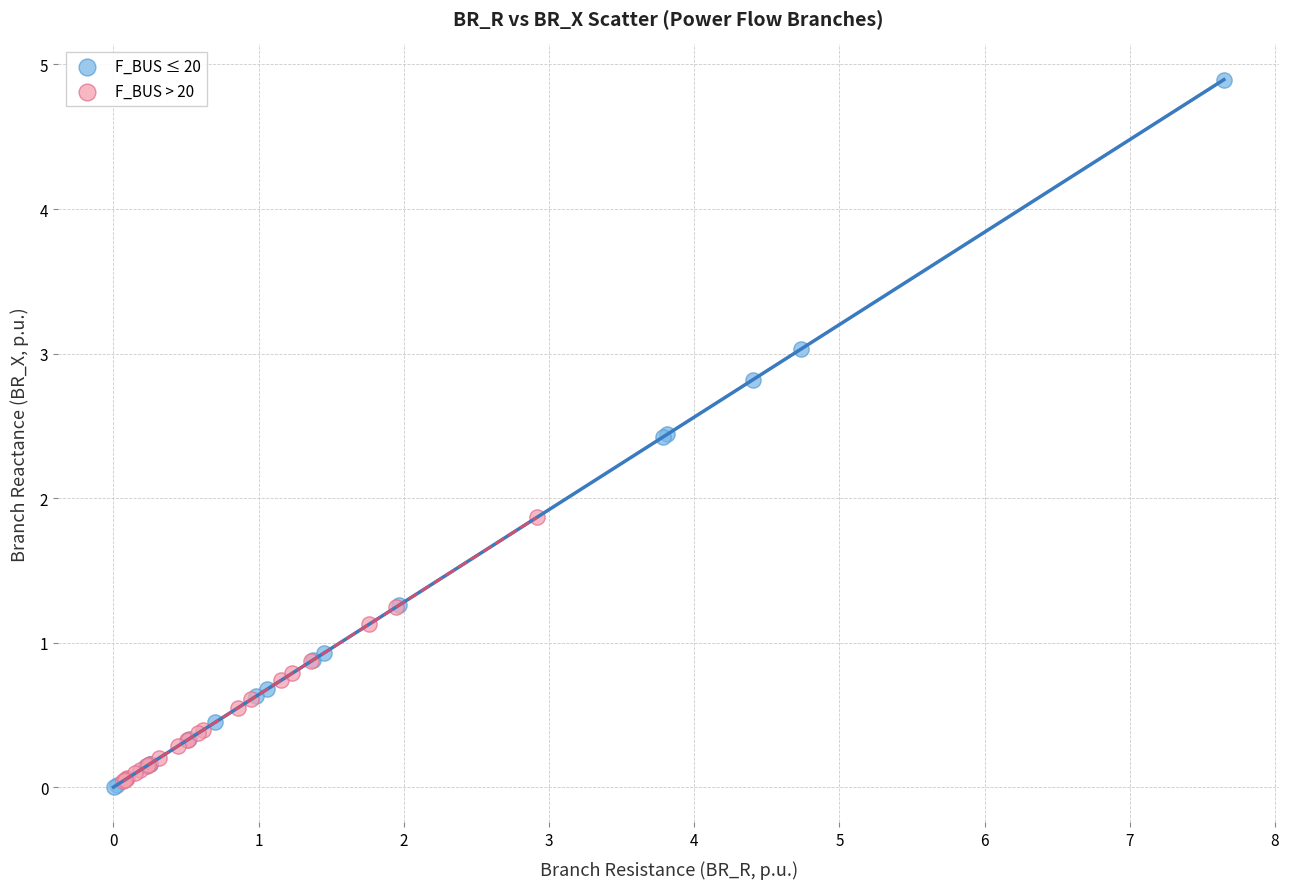

Which series has the widest spread of Y values?

F_BUS ≤ 20